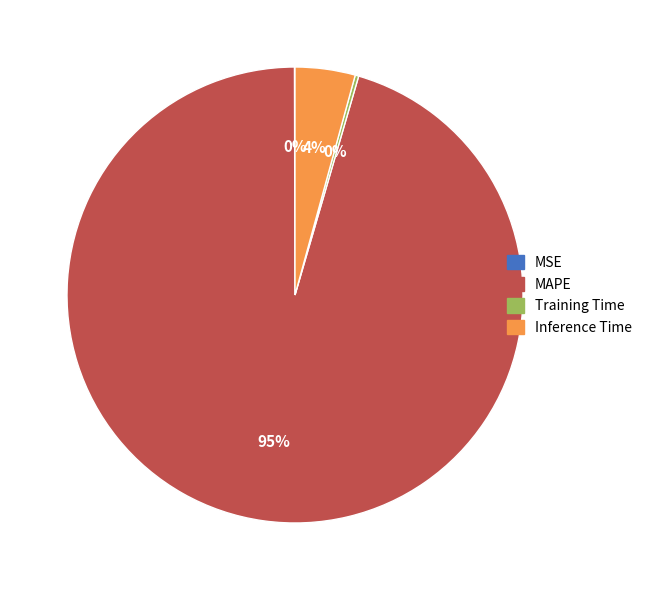

The Inference Time slice represents 4% of the pie. True or false?

True